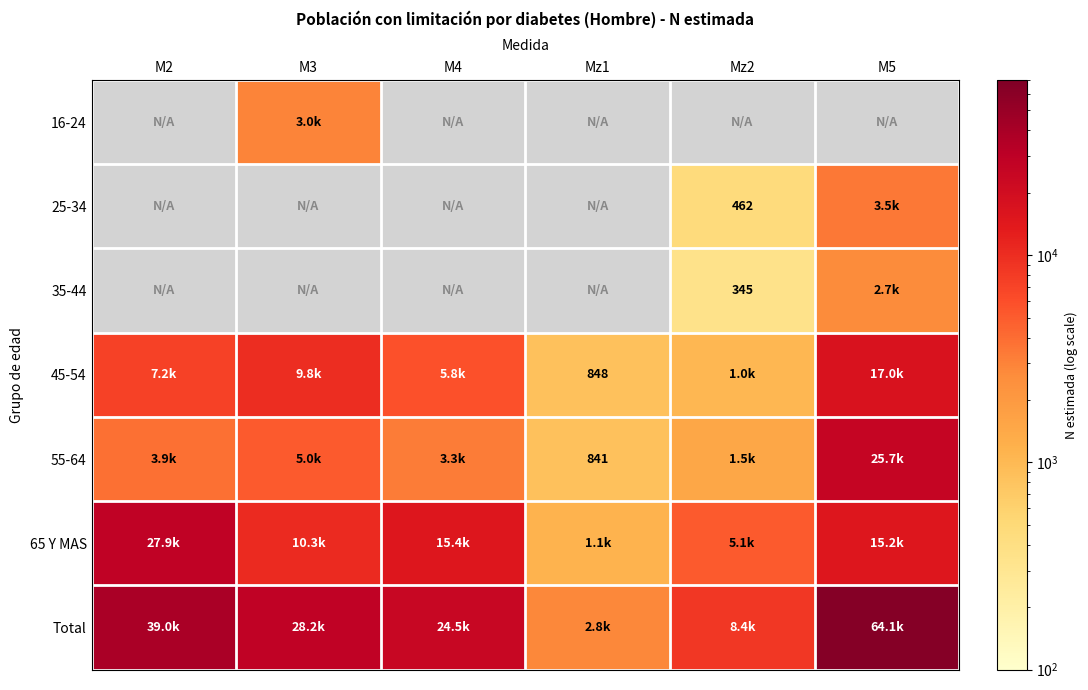

What is the lowest value of the 55-64 series?

841